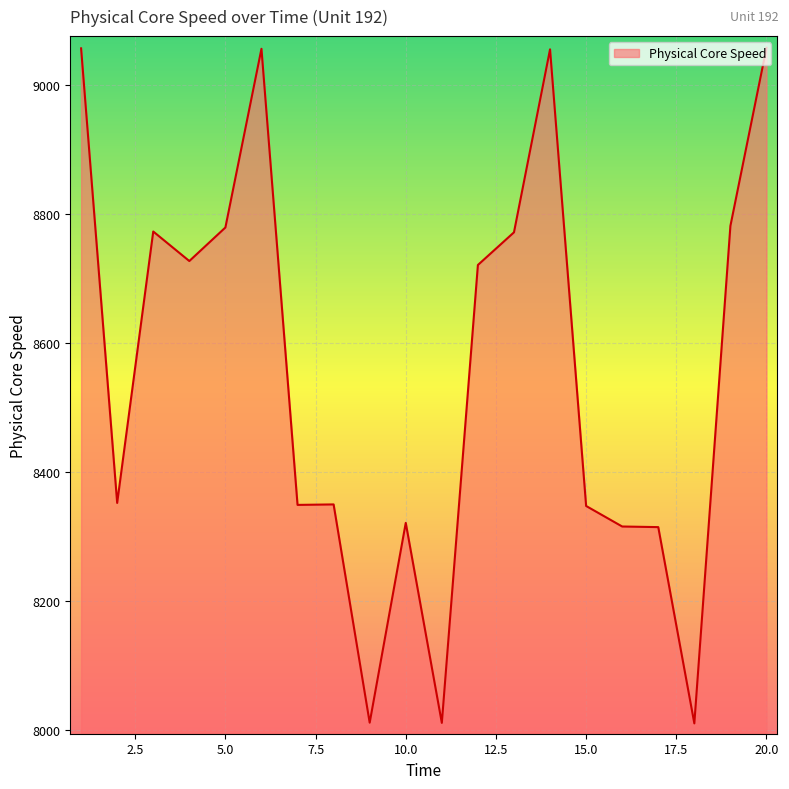

What is the difference between the maximum and minimum values?

1047.1